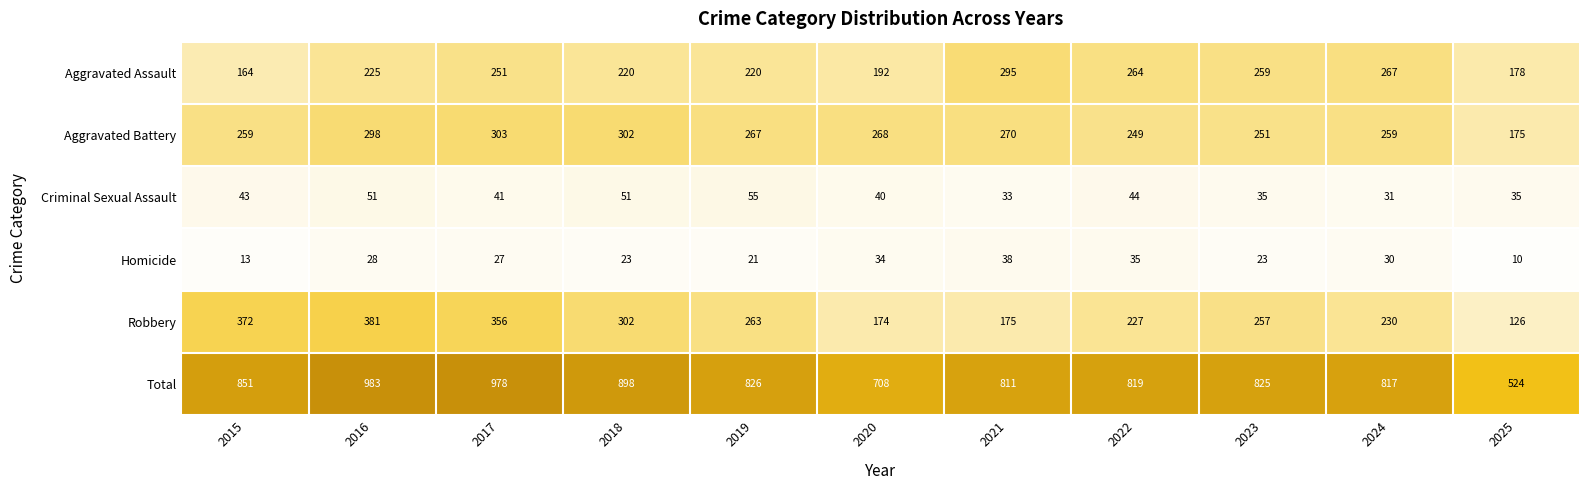

Rank the series at 2025 from lowest to highest value.

Homicide, Criminal Sexual Assault, Robbery, Aggravated Battery, Aggravated Assault, Total